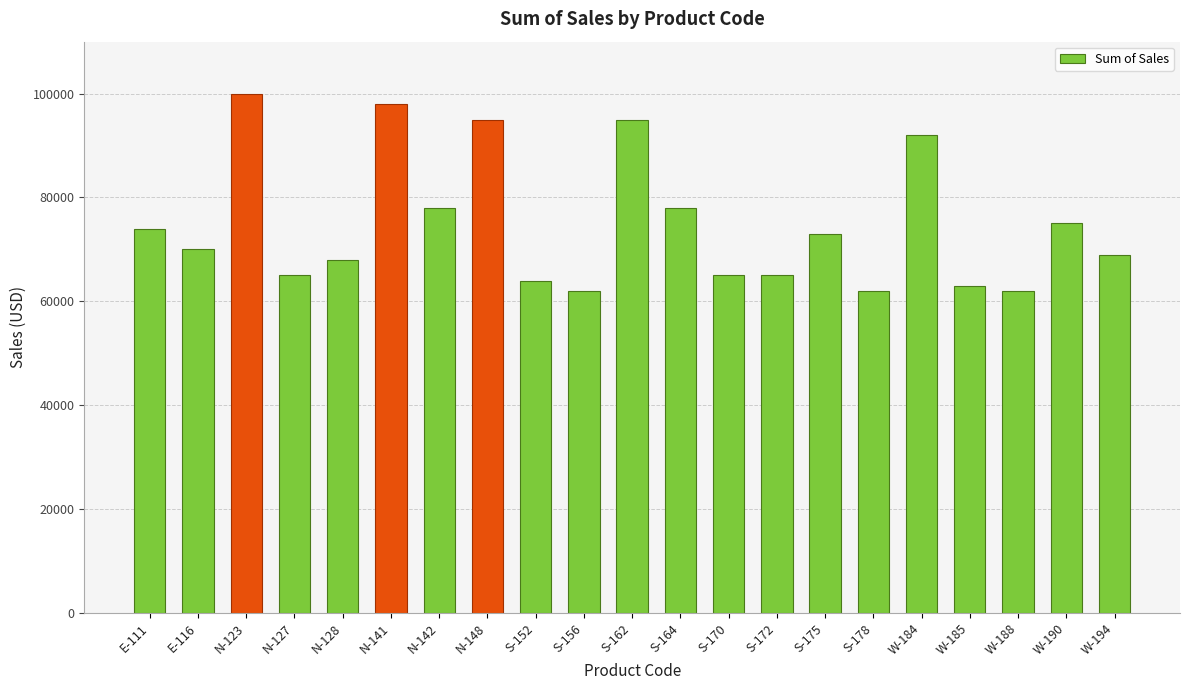

What value does the data have at W-185?

63000